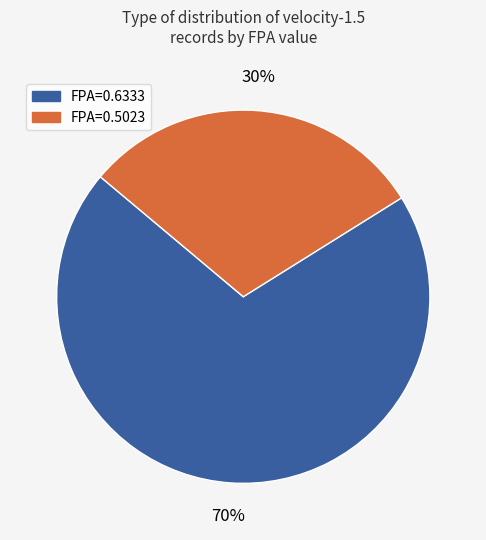

To the nearest percent, what is the average slice percentage?

50%